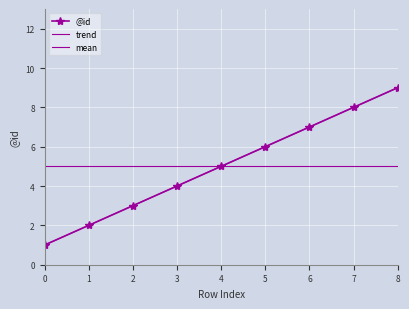

Count the number of categories in the chart.

9